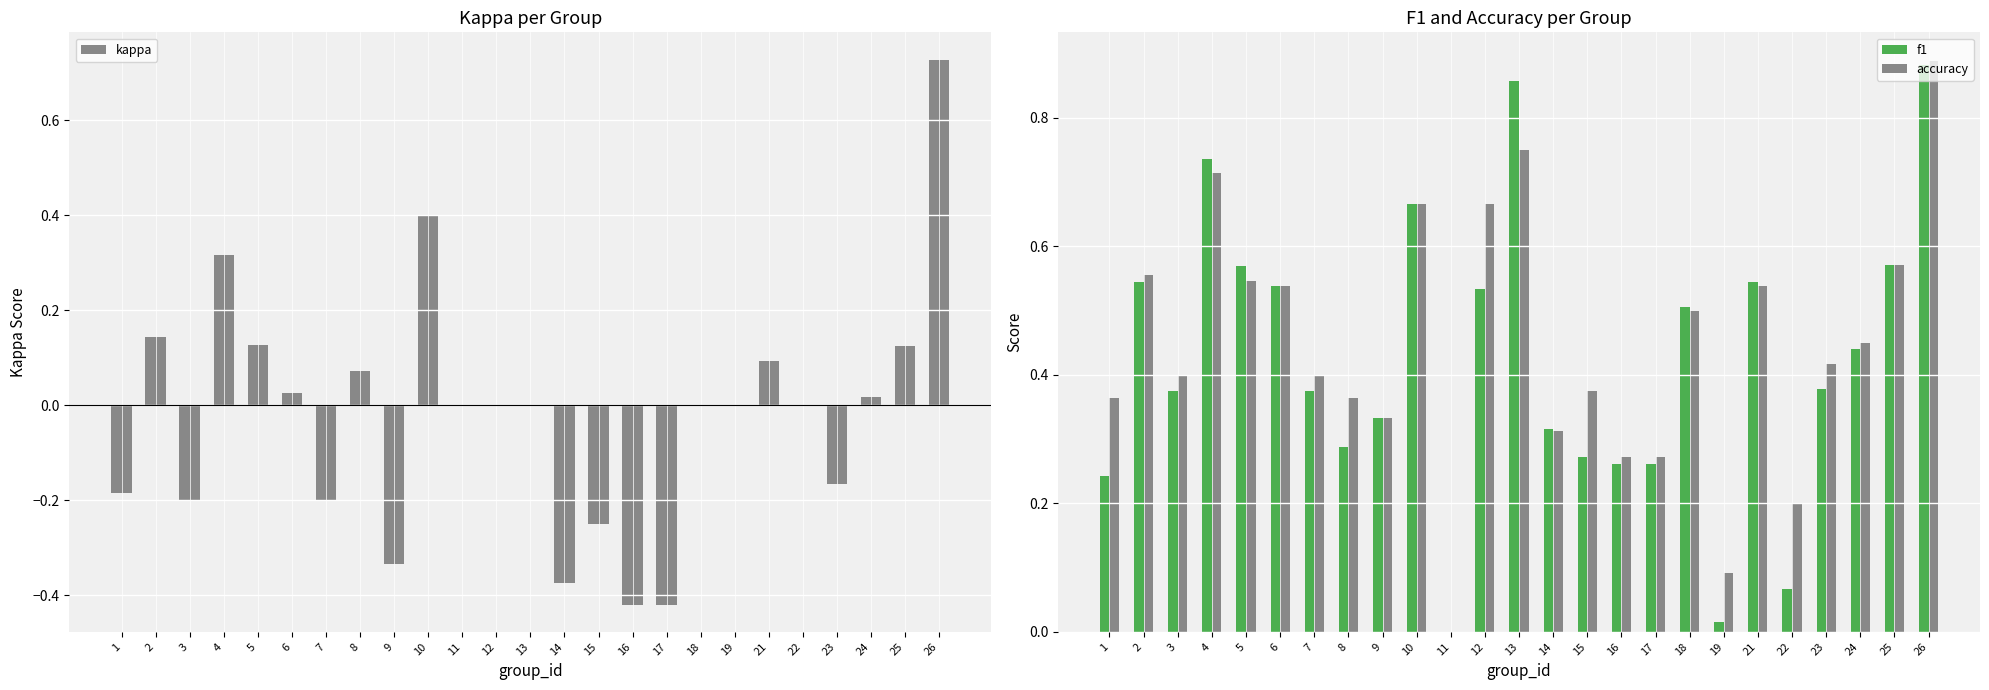

How many positive values does the kappa series have?

10